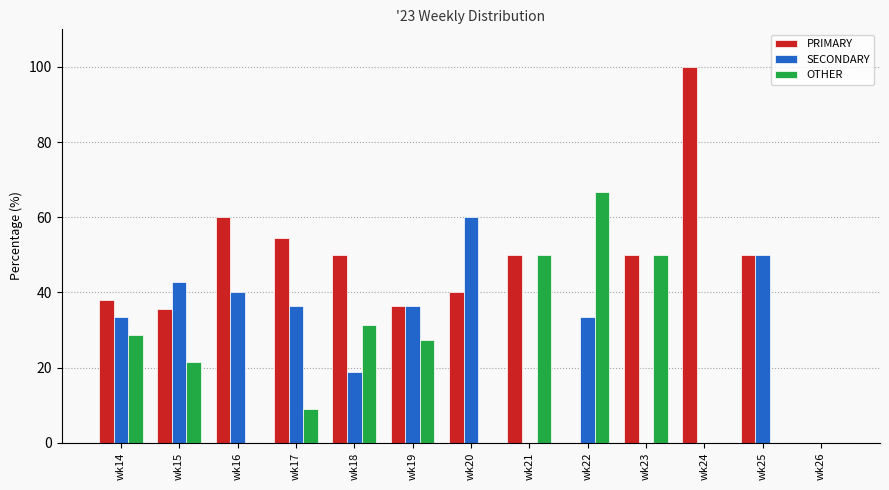

The value of OTHER at wk14 is 28.6. True or false?

True